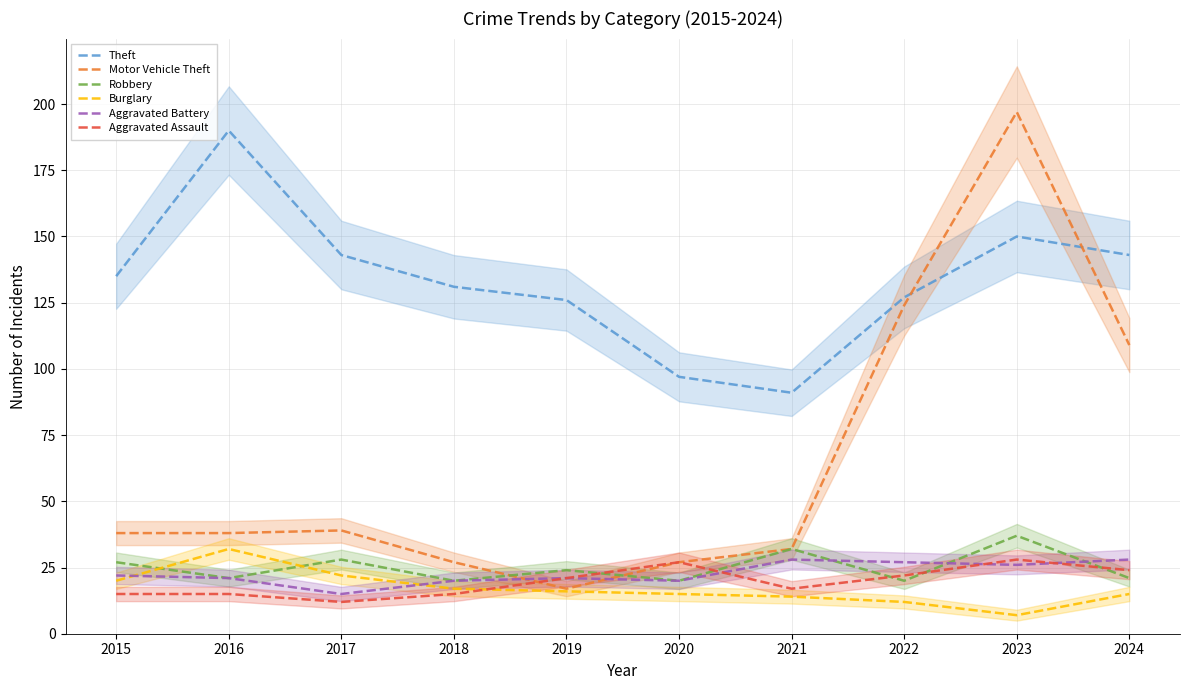

Which series changed the most between 2020 and 2024?

Motor Vehicle Theft